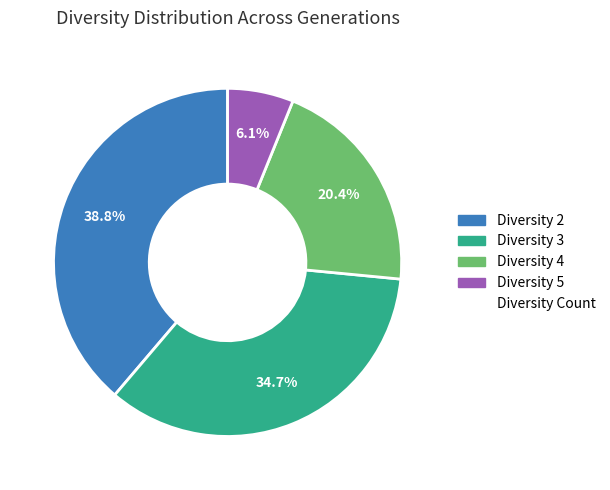

Is there any slice that represents more than half of the pie?

No